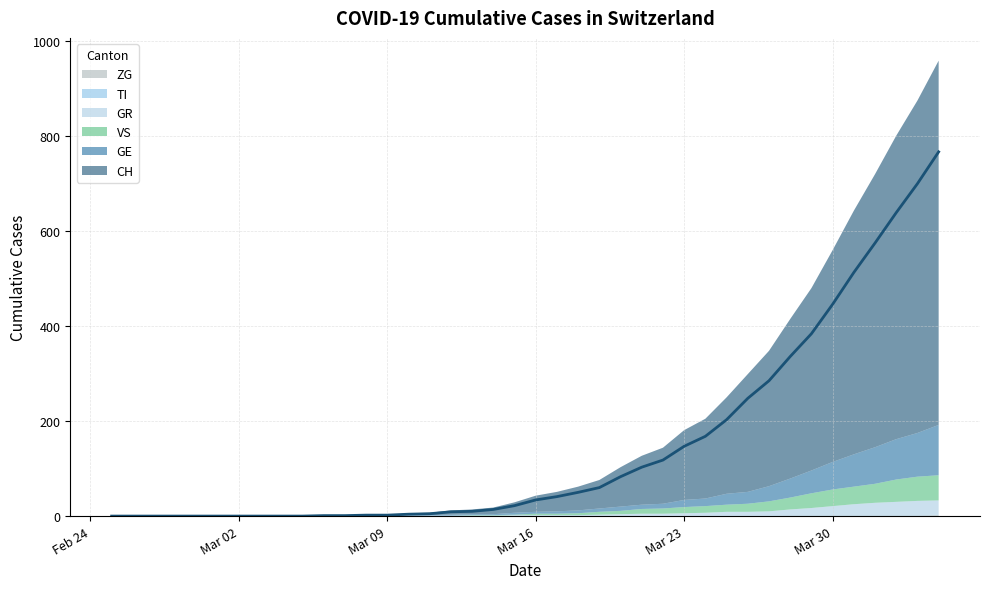

True or false: VS and GE intersect in this chart.

True